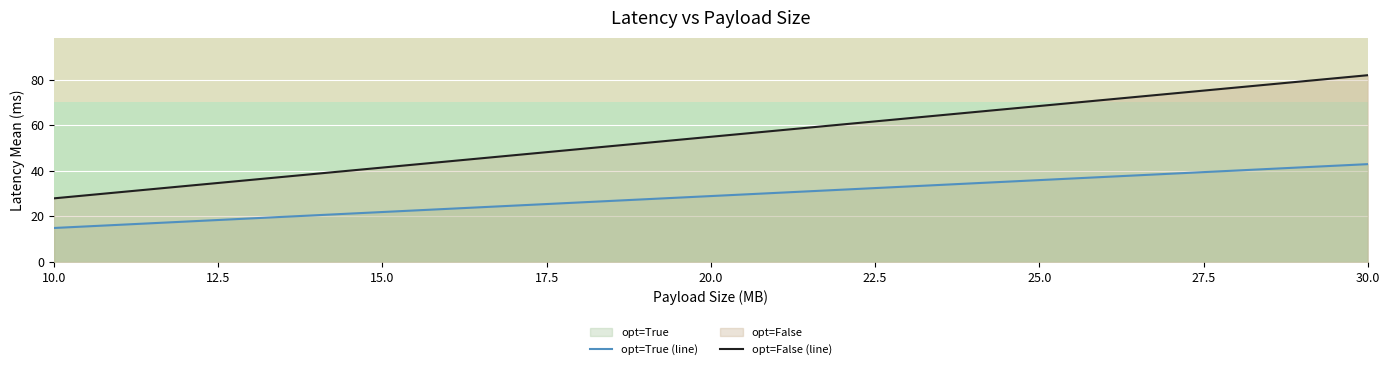

Where is opt=False (line) nearest to the value 54?

20.0